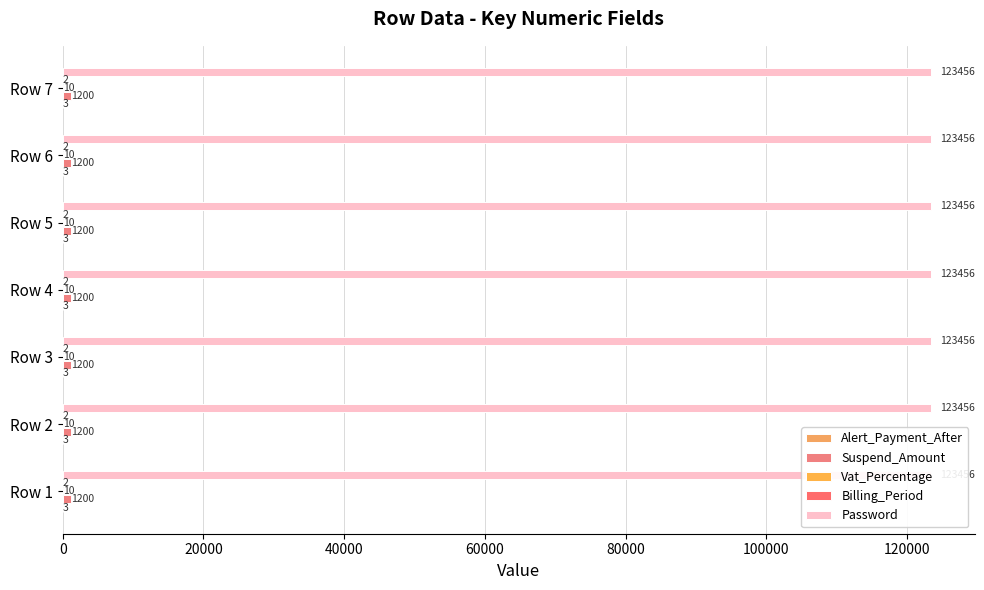

True or false: Password has a value of 123456 at 7.

True